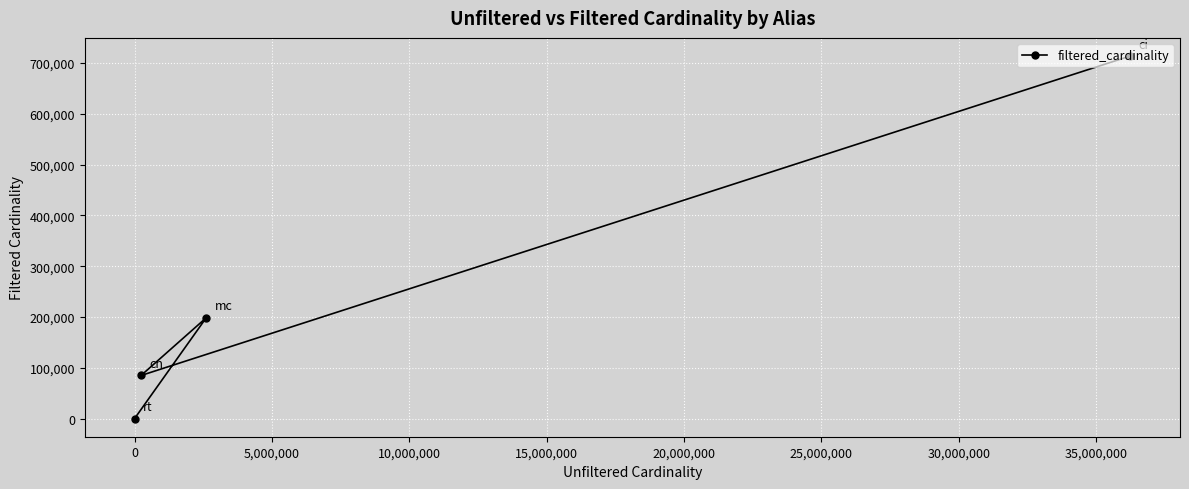

What is the average value?

249298